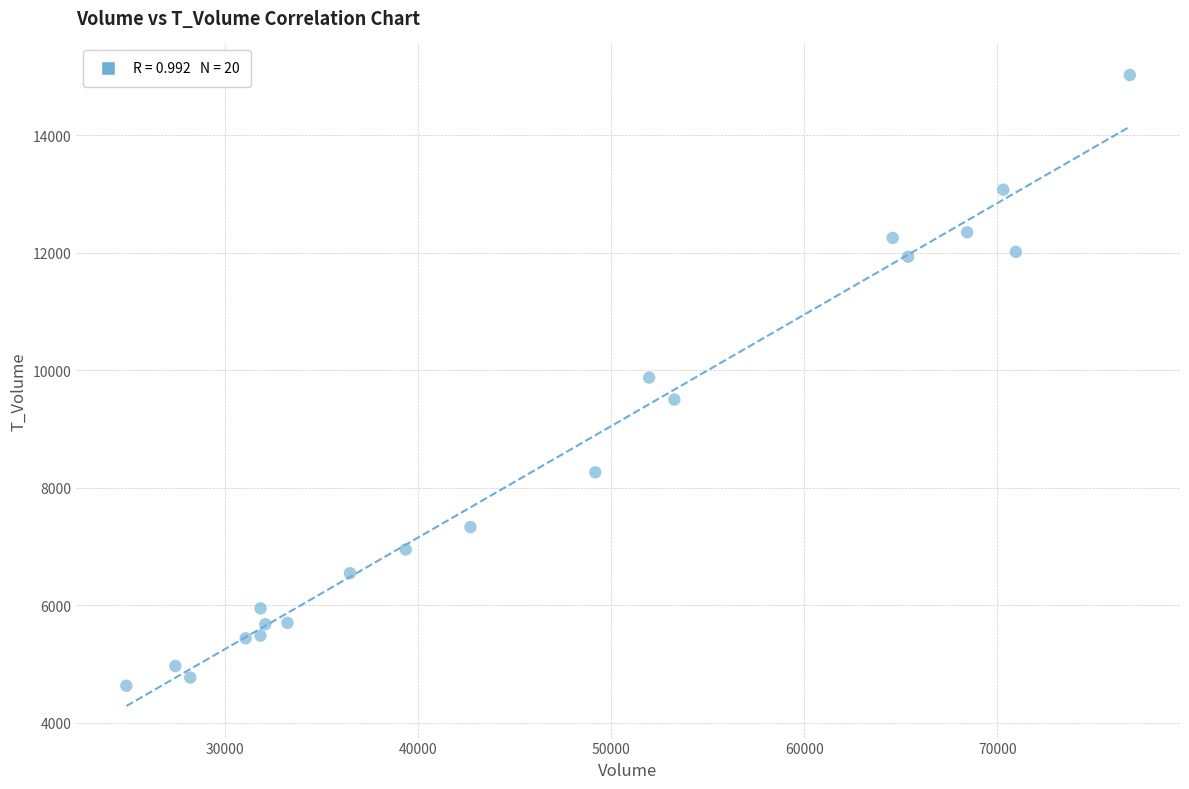

What is the range of X values (max minus min)?

52004